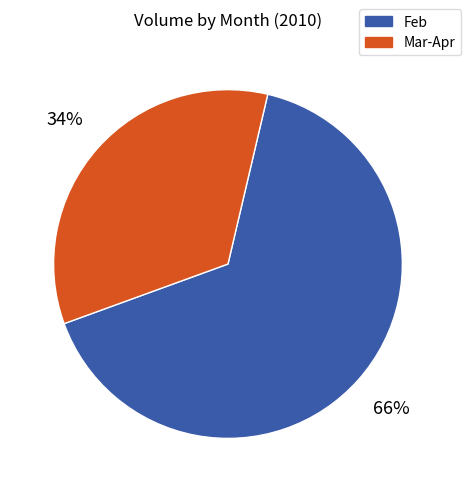

Combined, do Feb and Mar-Apr account for over 50%?

Yes